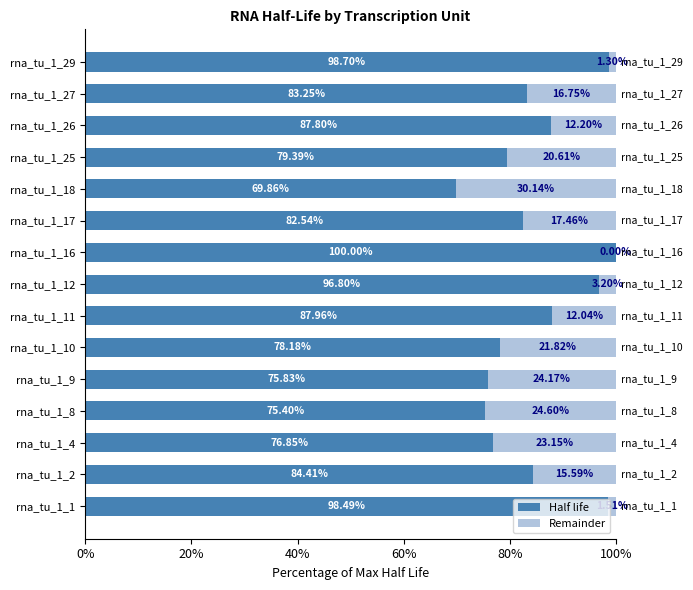

What is the sum of the Half life values at rna_tu_1_1 and rna_tu_1_17?

181.0